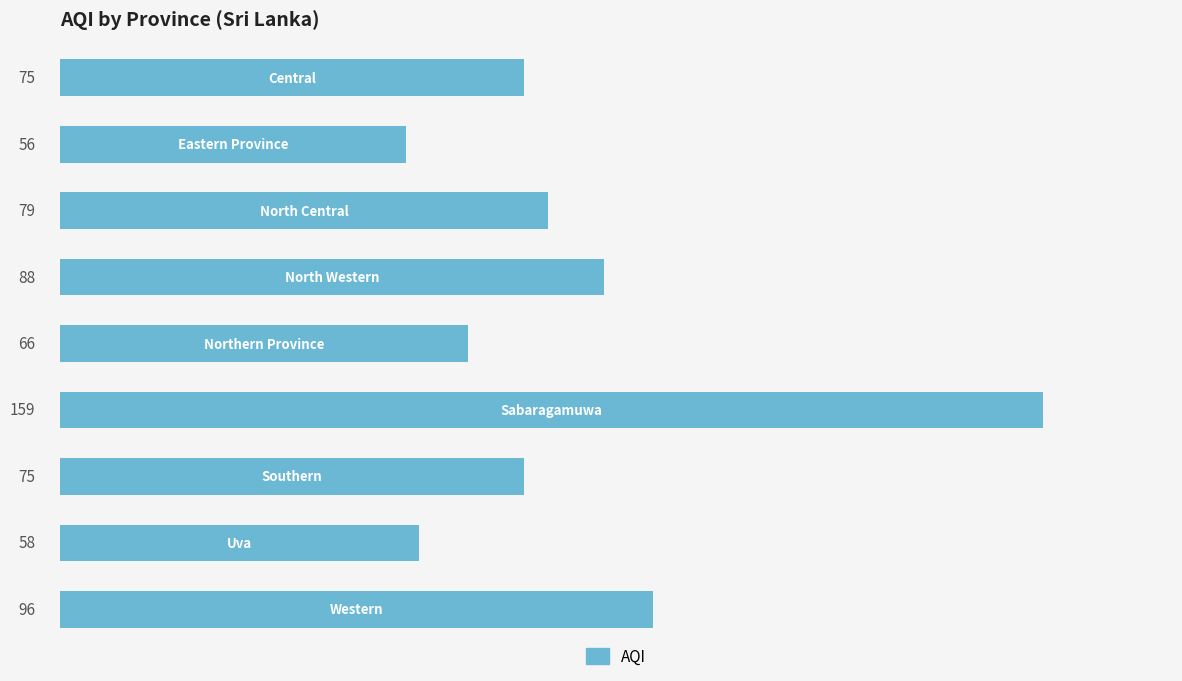

Rank the categories by value from highest to lowest.

5, 8, 3, 2, 0, 6, 4, 7, 1